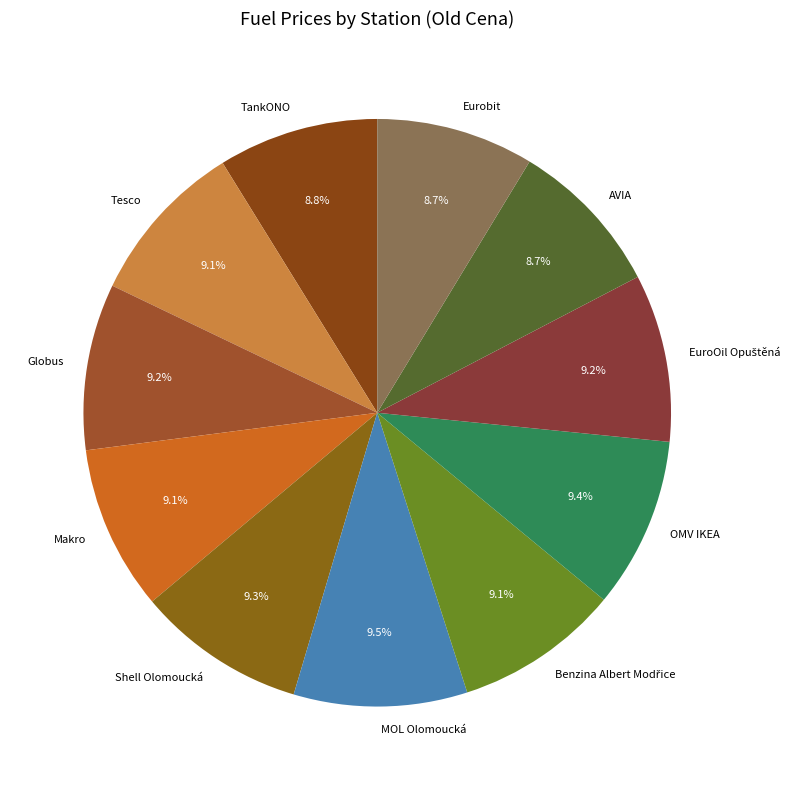

To the nearest percent, what is the difference between the largest and smallest slice percentages?

1%